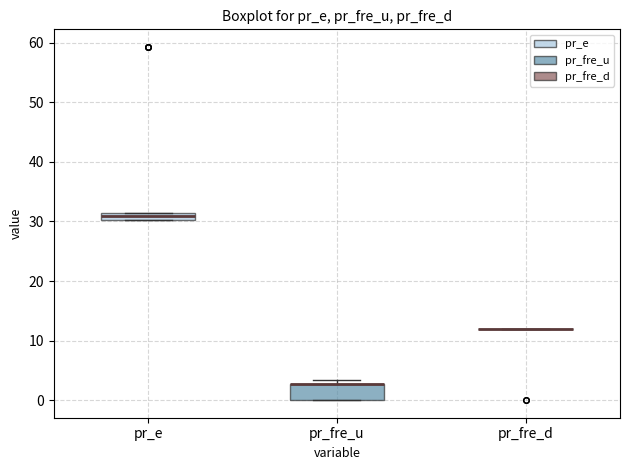

Comparing the boxes themselves (not the whiskers), which one is the tallest?

pr_fre_u